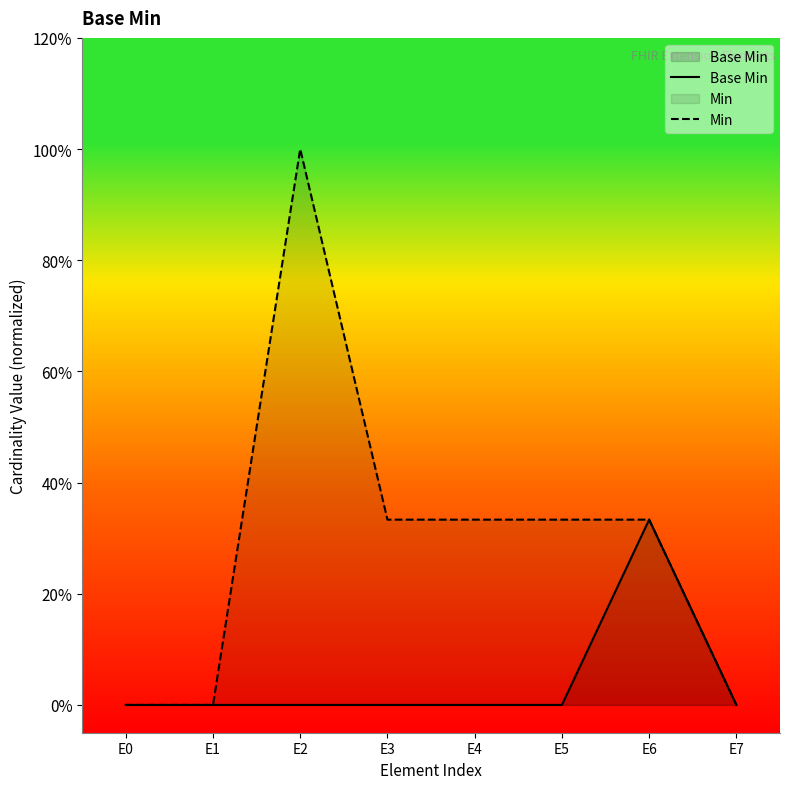

At which label is Base Min closest to 0?

E0